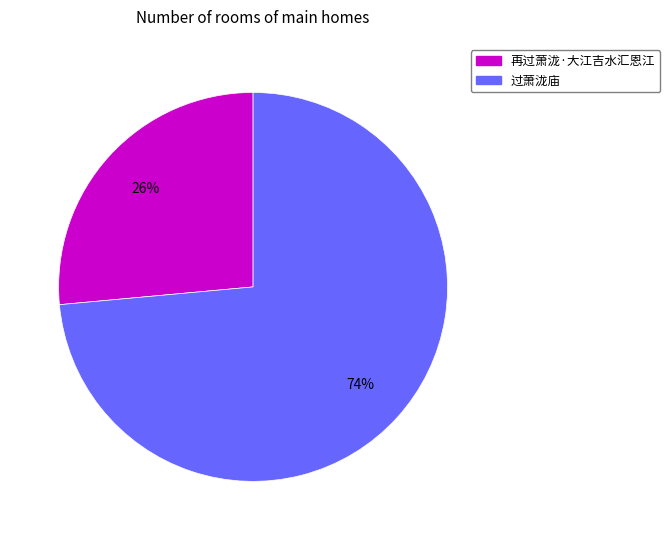

Between 过萧泷庙 and 再过萧泷·大江吉水汇恩江, which is larger?

过萧泷庙